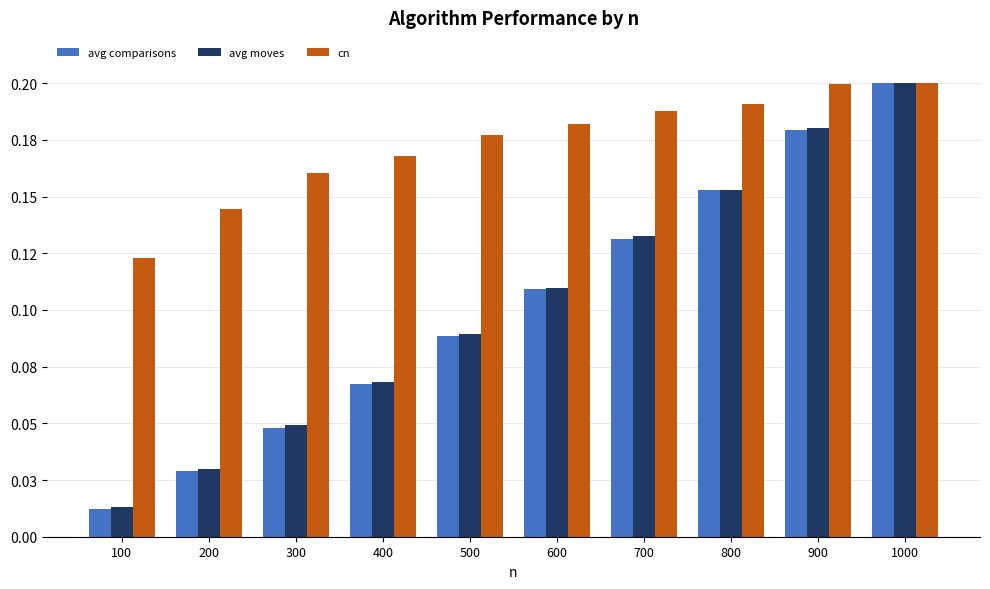

What is the maximum value shown in the chart?

0.2